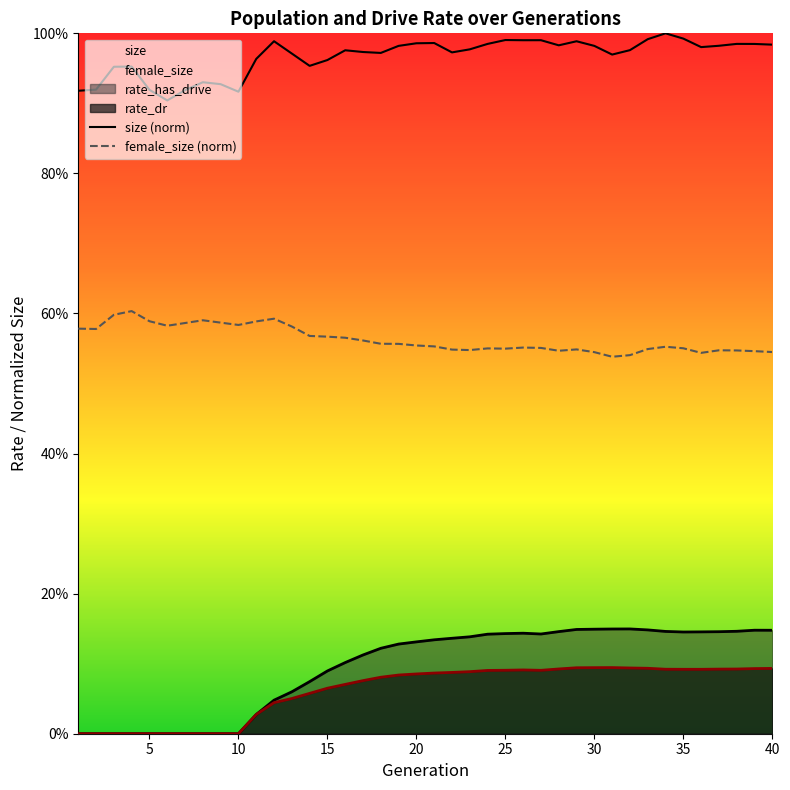

Count the rate_dr values in the range 0 to 1.

40